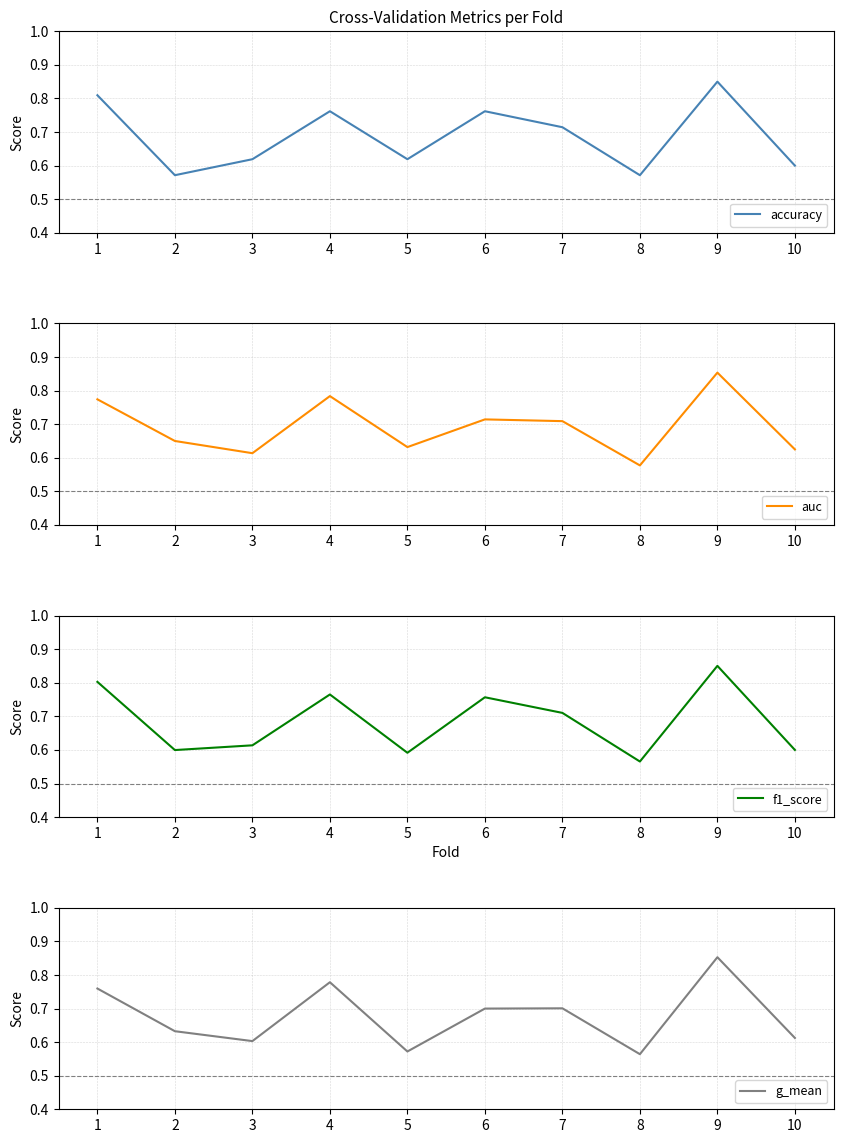

Reading left to right, list all the values displayed in this chart.

accuracy: 0.8	0.6	0.6	0.8	0.6	0.8	0.7	0.6	0.8	0.6
auc: 0.8	0.7	0.6	0.8	0.6	0.7	0.7	0.6	0.9	0.6
f1_score: 0.8	0.6	0.6	0.8	0.6	0.8	0.7	0.6	0.9	0.6
g_mean: 0.8	0.6	0.6	0.8	0.6	0.7	0.7	0.6	0.9	0.6